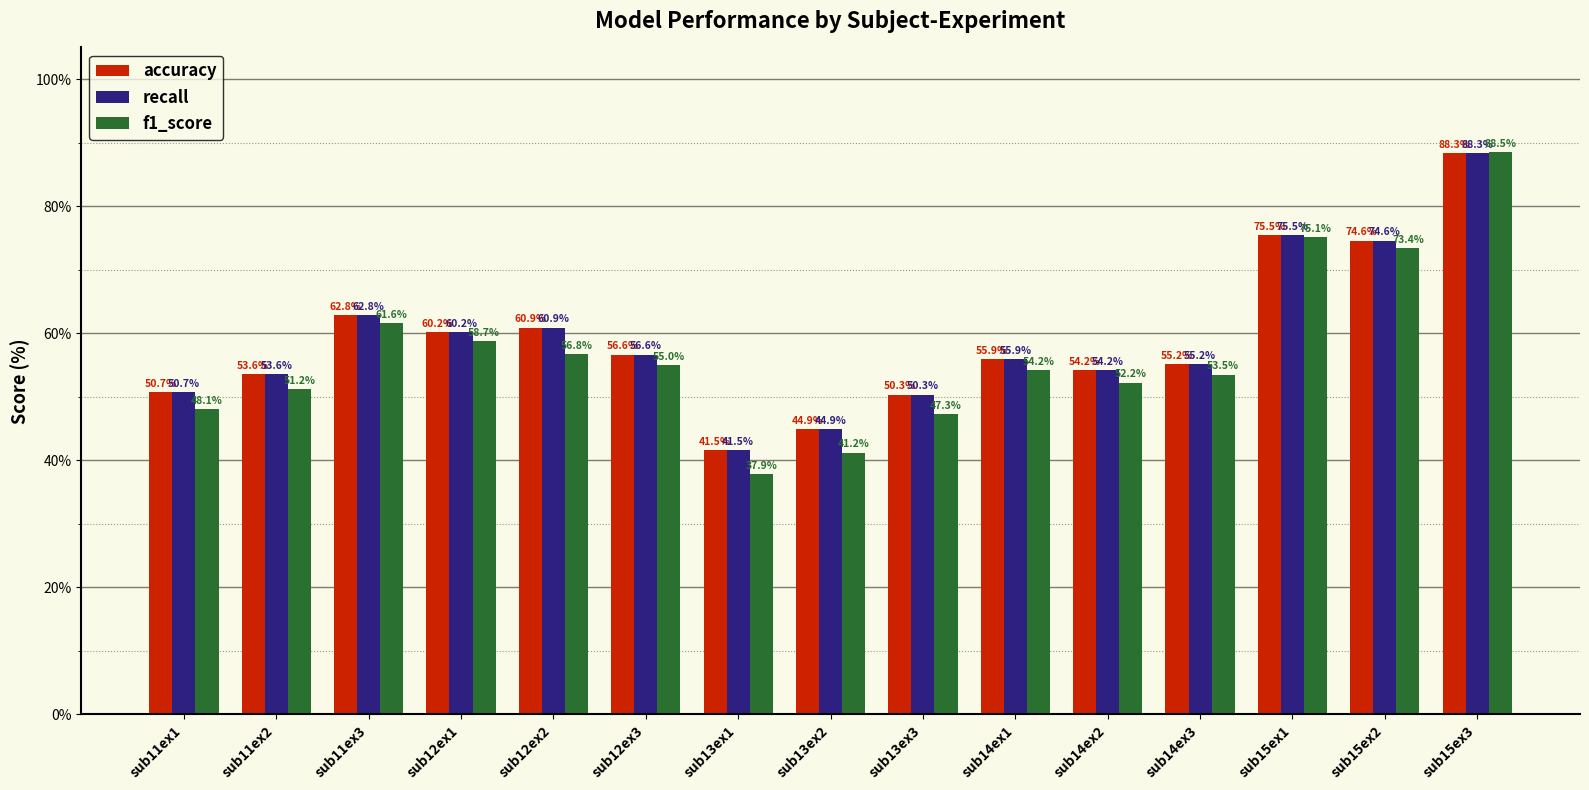

At how many categories does at least one series exceed 76?

1